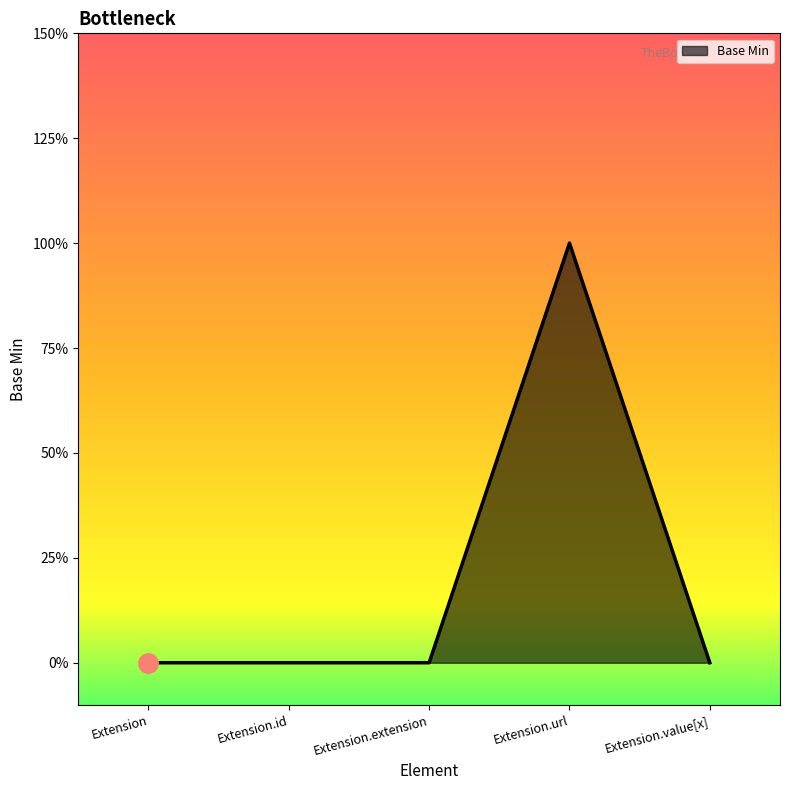

Does the chart have visible grid lines?

No